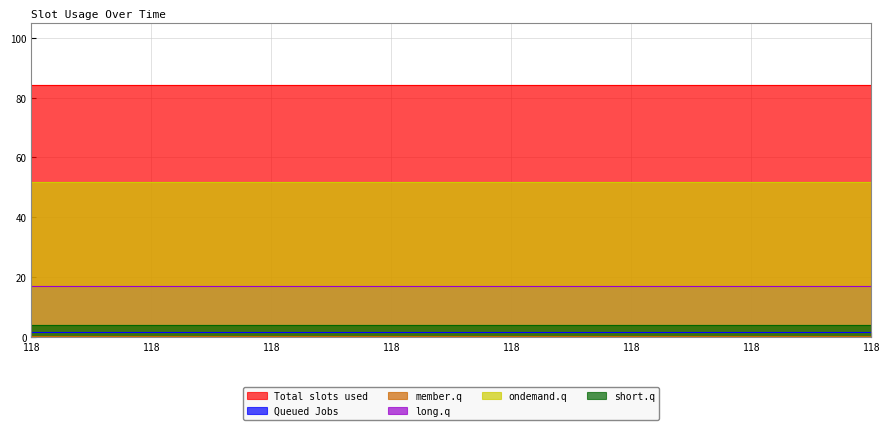

What is the total value across all series at 118?

158.8